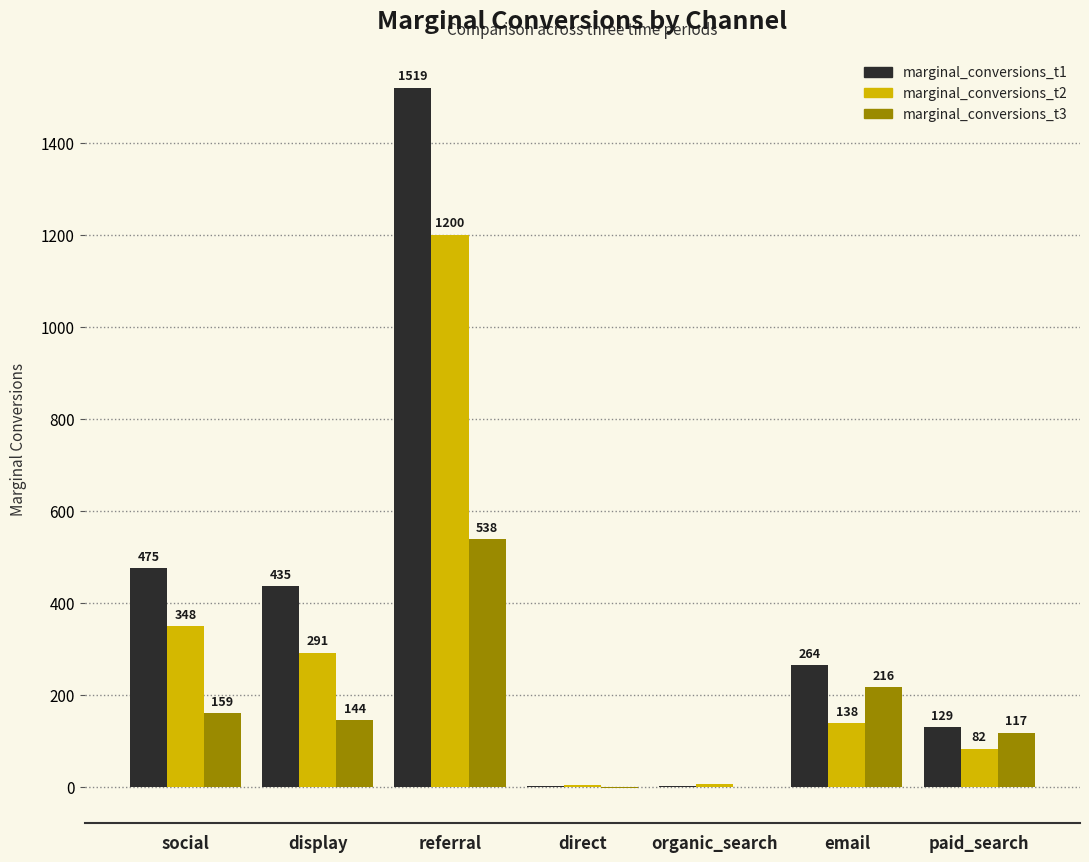

The marginal_conversions_t3 series shows 215 at social. True or false?

False